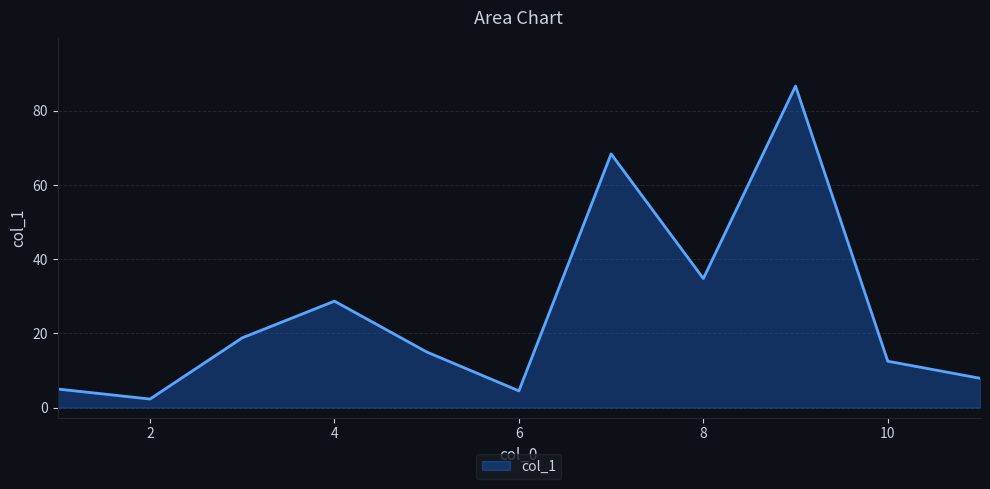

What is the sum of all values?

284.6